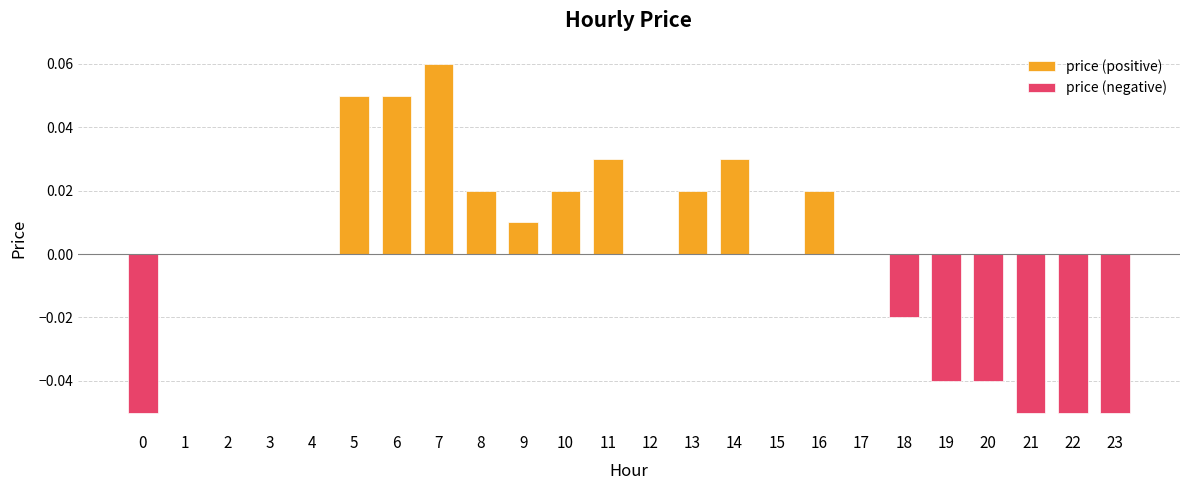

At which label does price (negative) reach its peak?

1